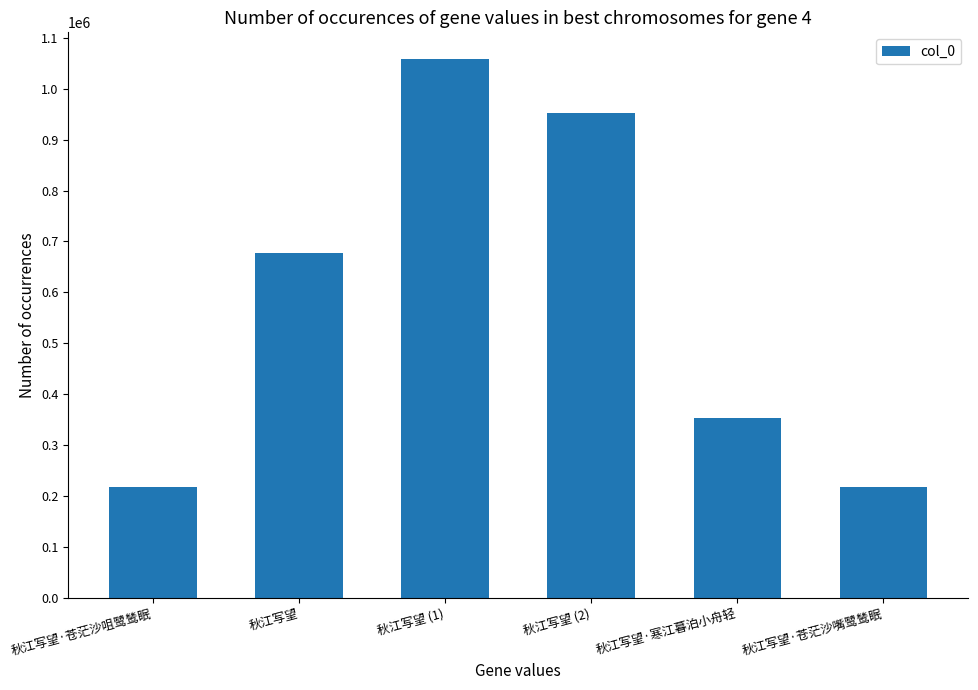

At which category does the chart reach its peak across all series?

秋江写望 (1)